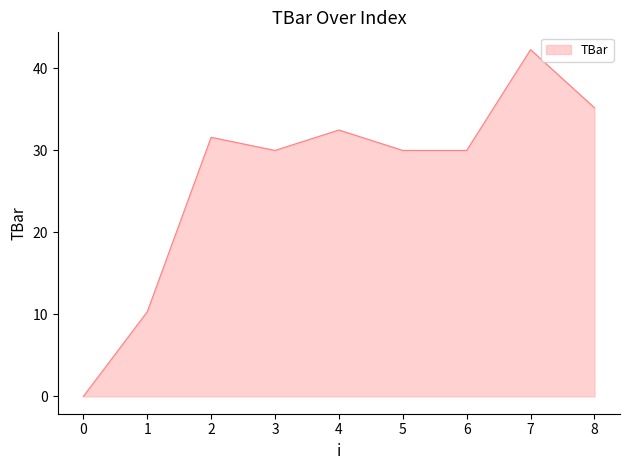

Which category has the highest value across all series?

7